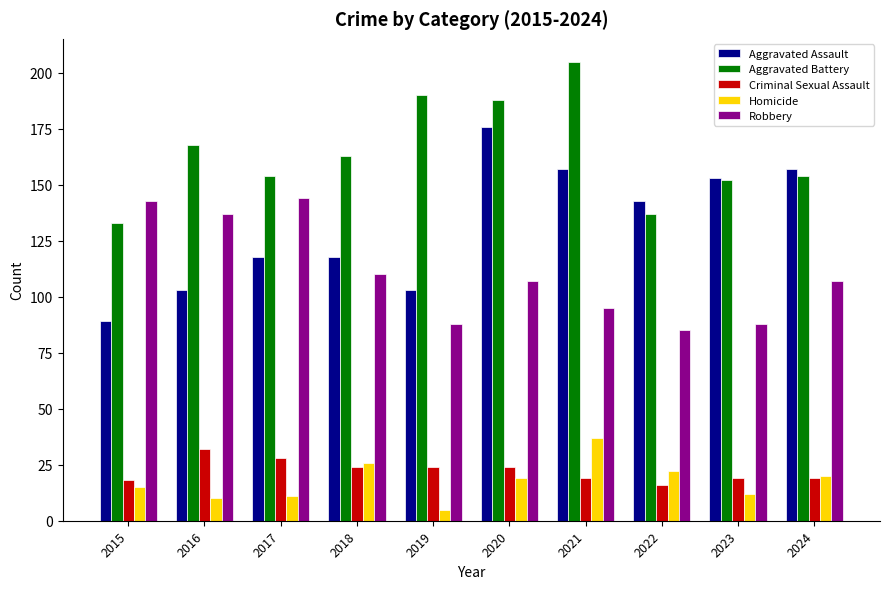

What is the minimum value shown in the chart?

5